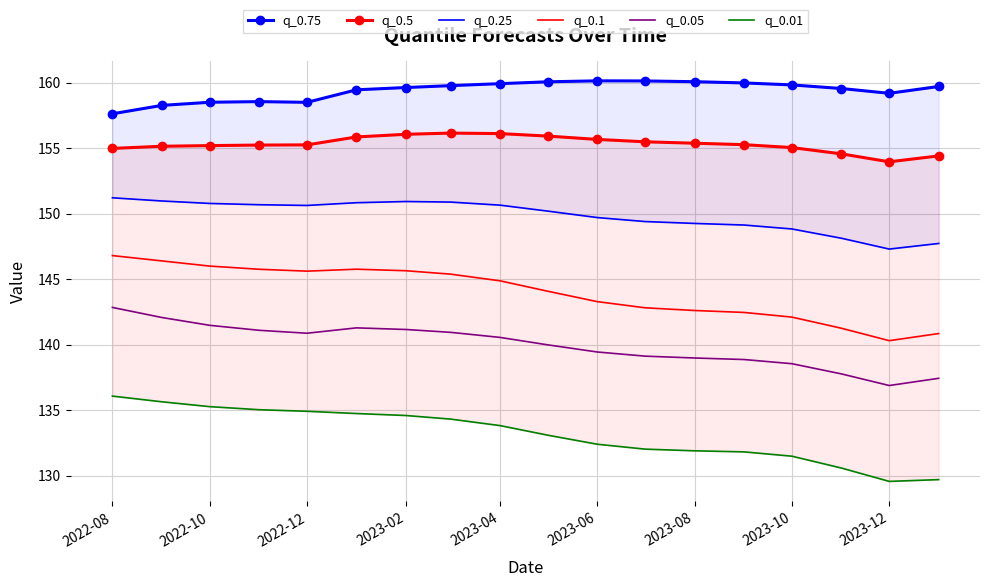

True or false: q_0.1 and q_0.05 intersect in this chart.

False